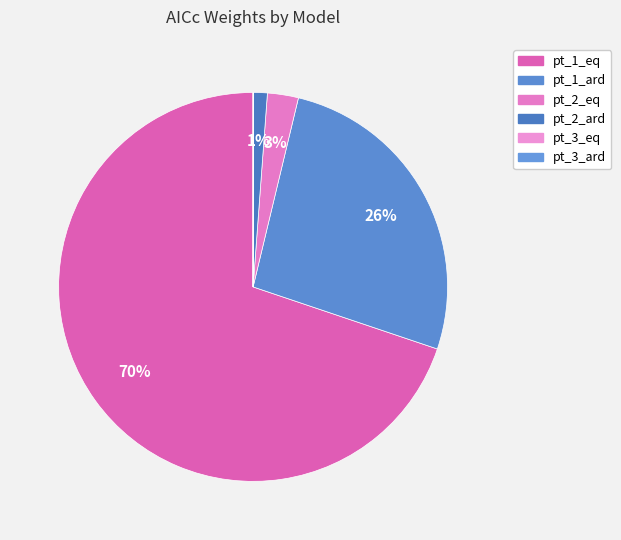

What percentage is NOT represented by pt_2_eq?

97.4%